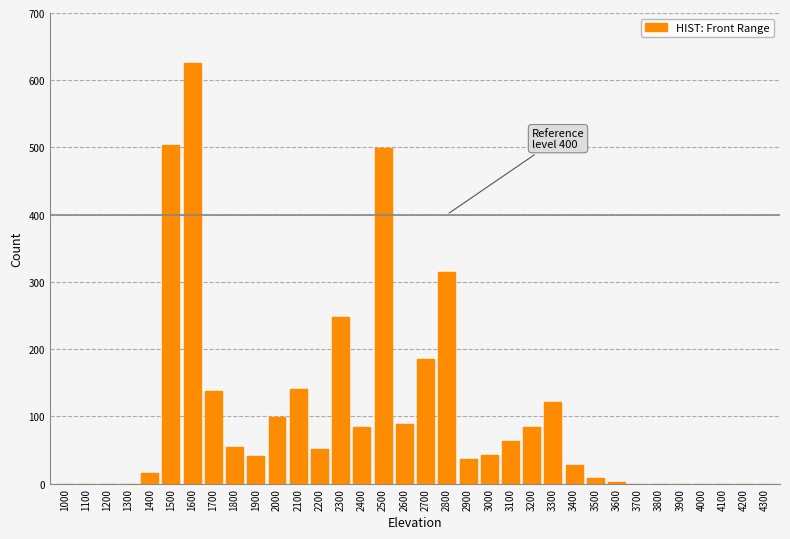

The chart shows a value of 256 at 4300. True or false?

False